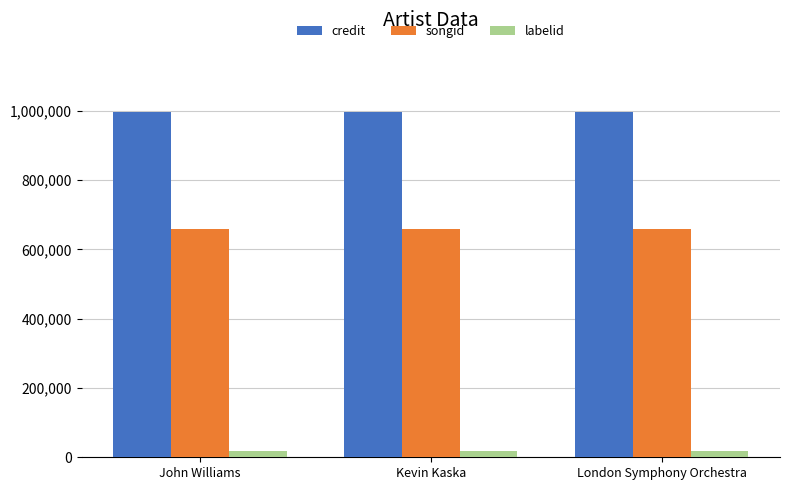

What position from the left is Kevin Kaska?

2